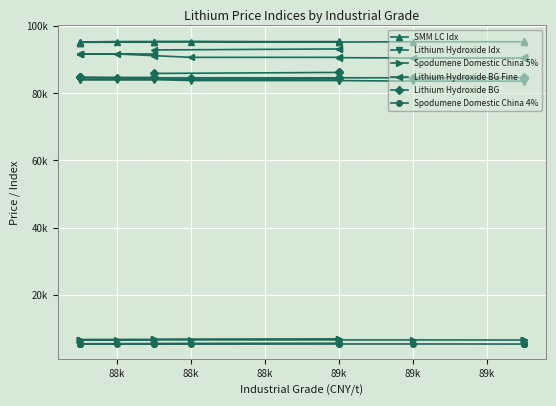

True or false: Lithium Hydroxide Idx and Lithium Hydroxide BG Fine cross at least once.

False